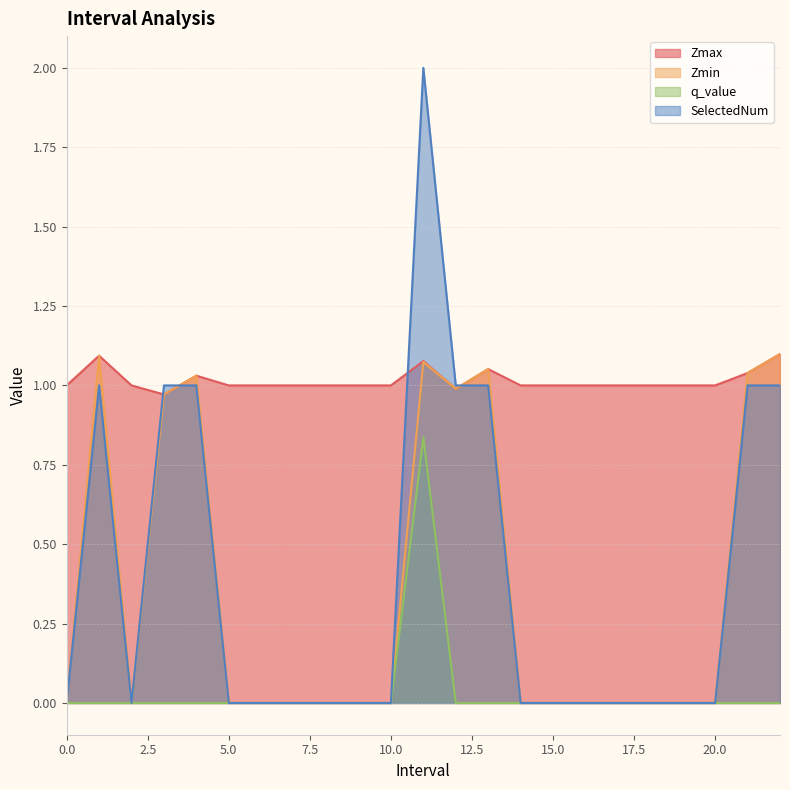

True or false: SelectedNum and q_value intersect in this chart.

False